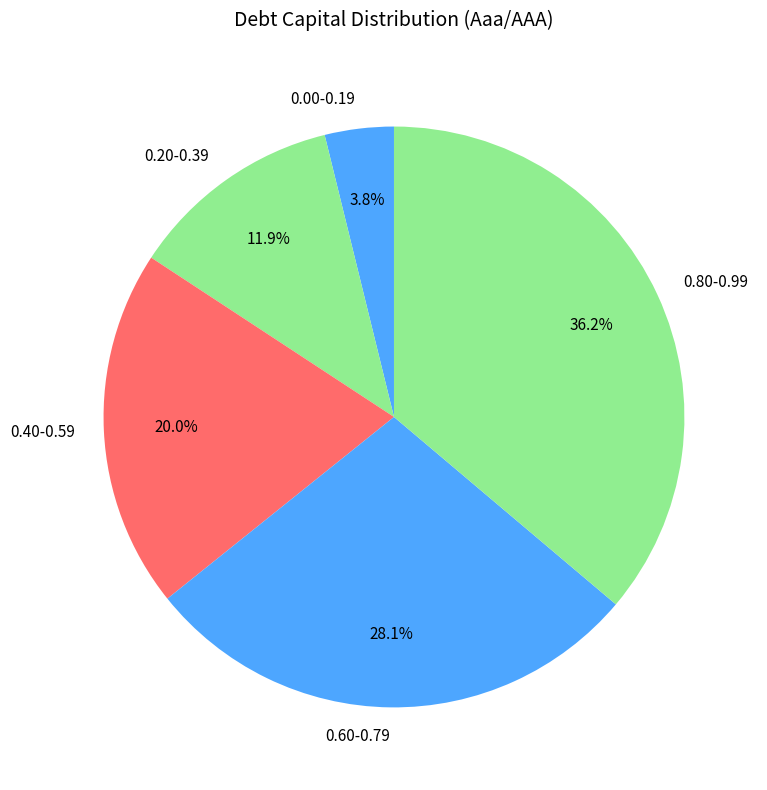

Is the sum of 0.80-0.99 and 0.00-0.19 greater than half?

No